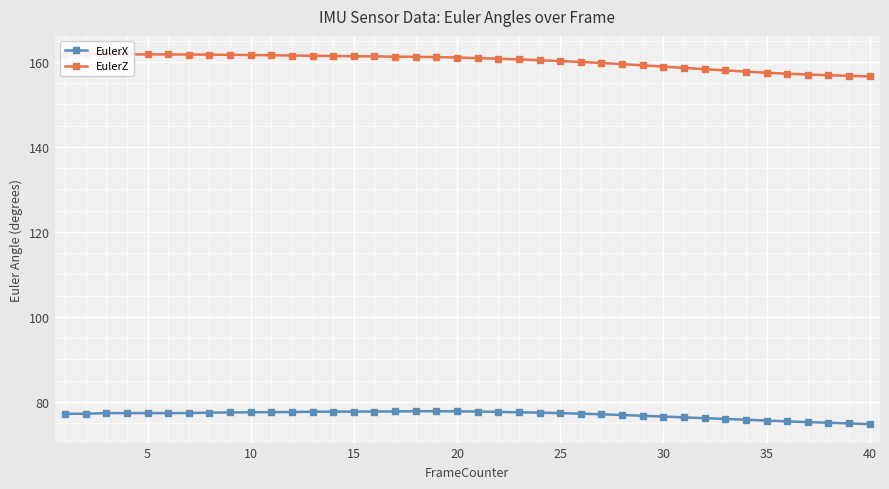

What is the sum of all EulerZ values?

6404.4